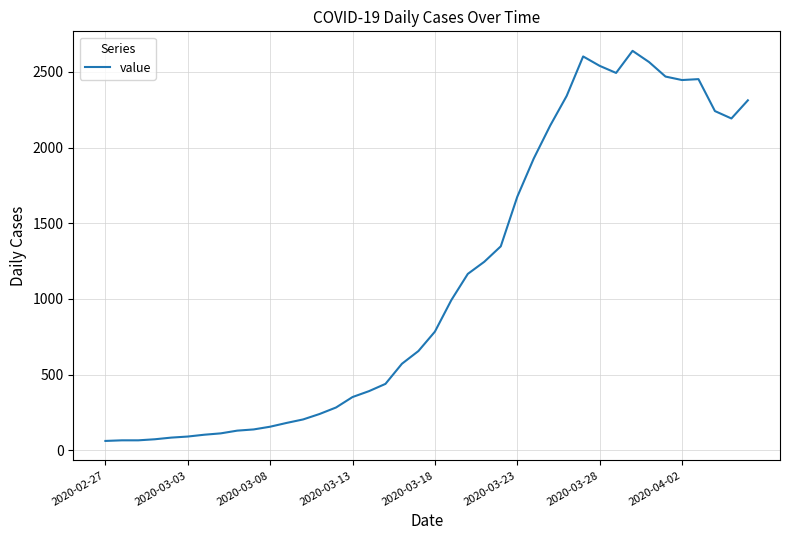

What is the maximum value shown in the chart?

2639